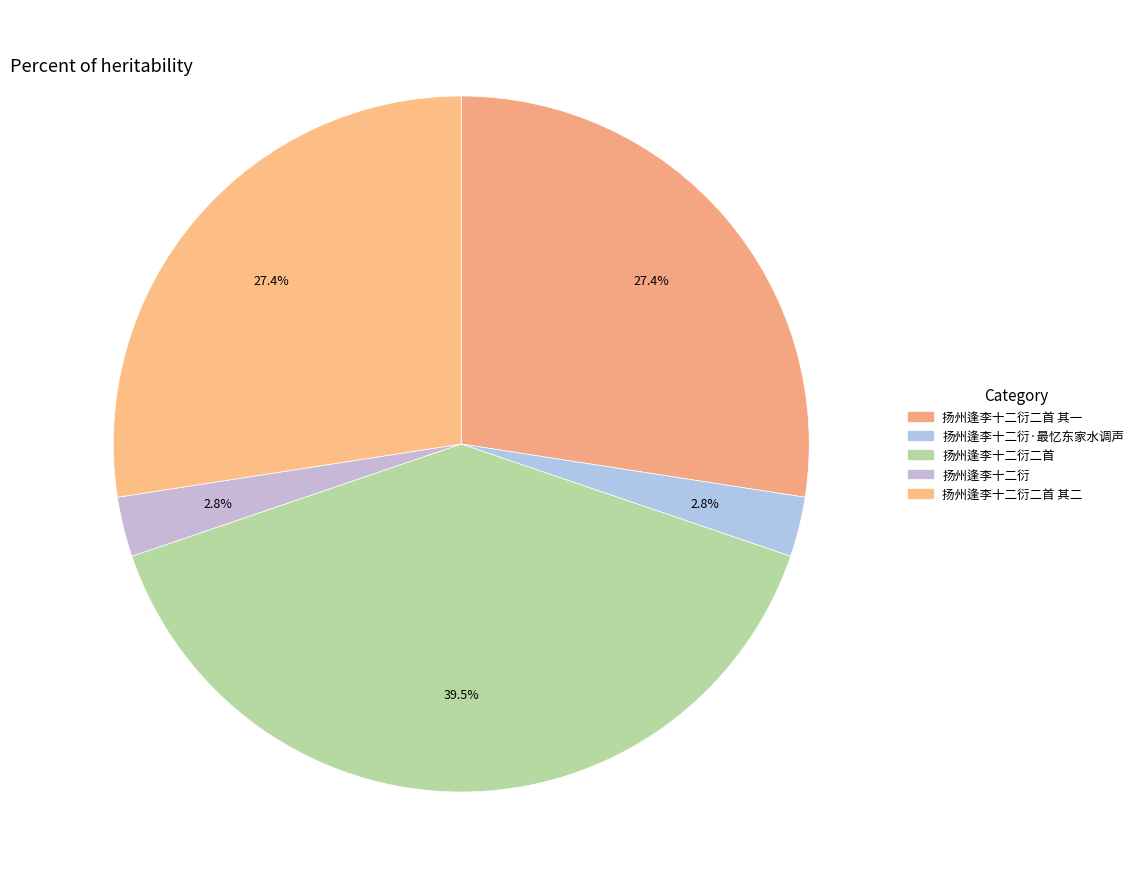

To the nearest percent, what is the average slice percentage?

20%